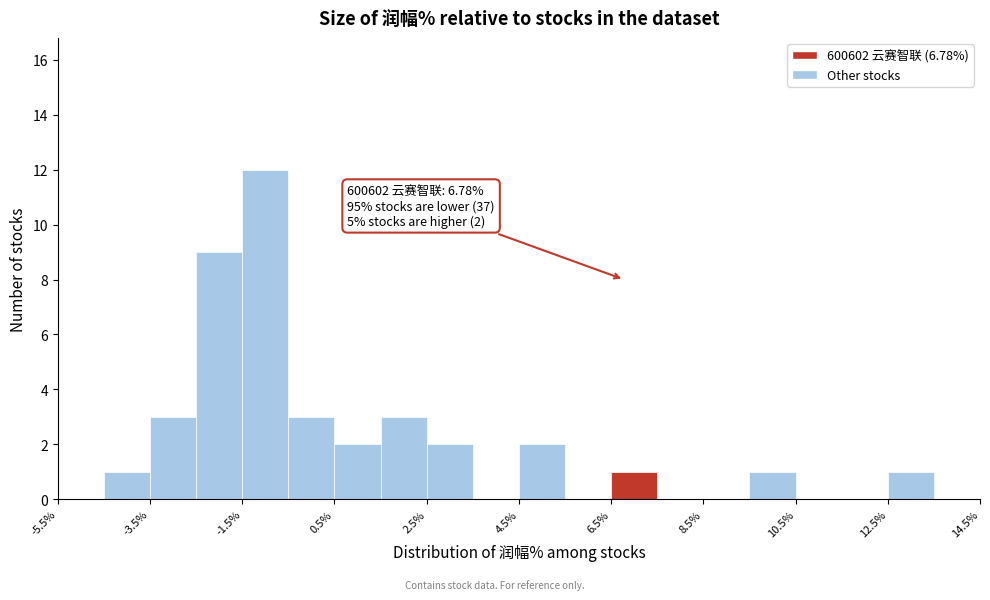

Which range on the x-axis has the tallest bar?

-1.5 to -0.5